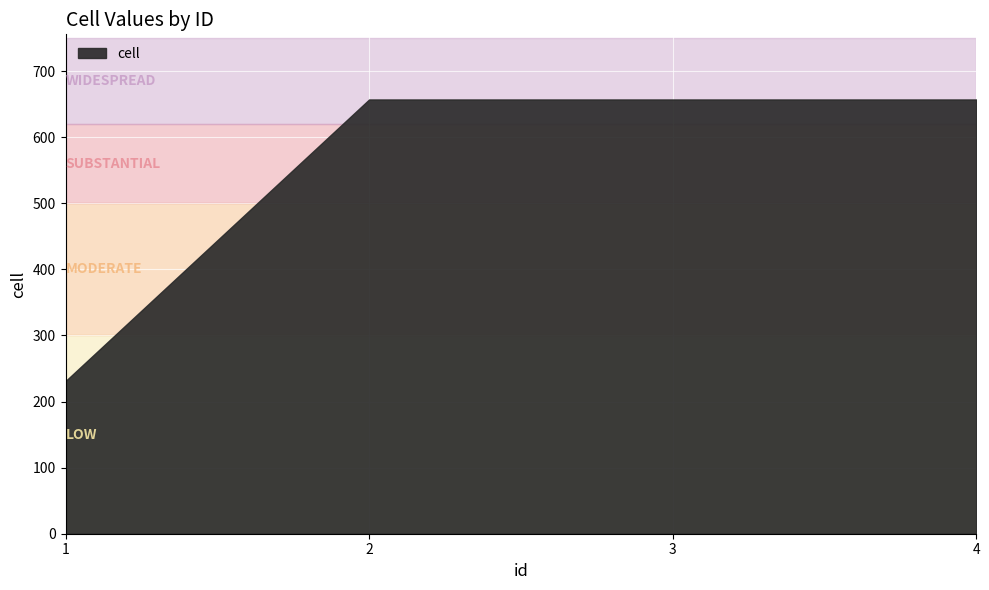

Is it true that the value at 2 is 657?

True